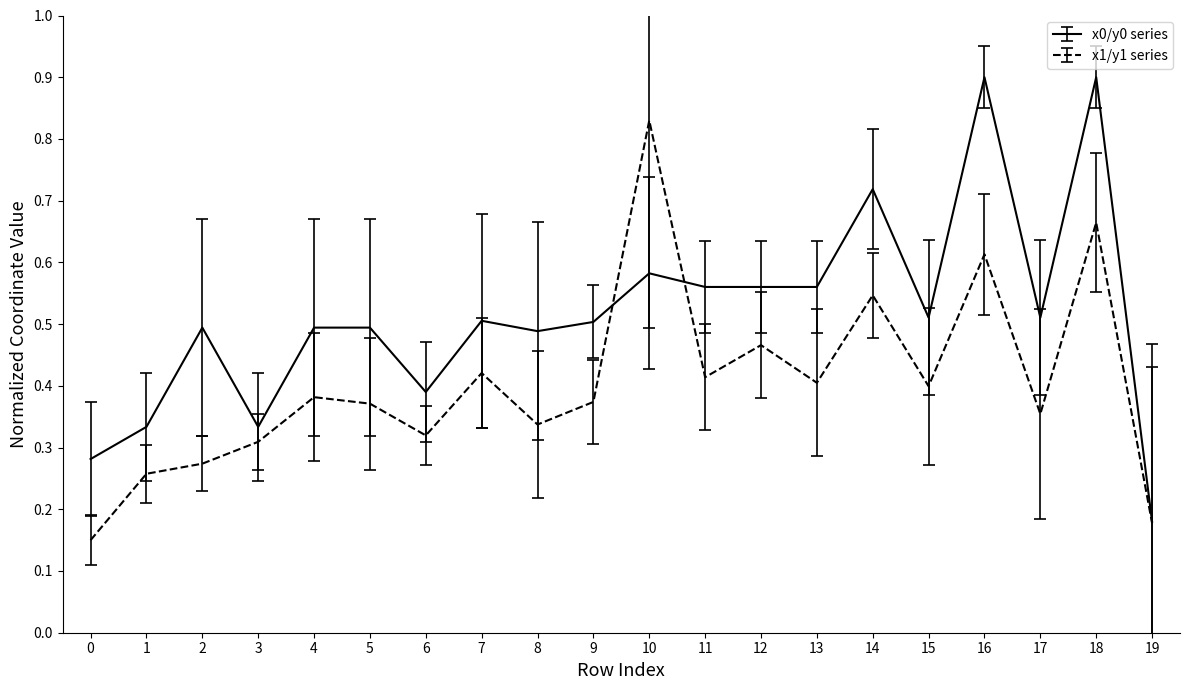

Which series has the largest total across all categories?

x0/y0 series